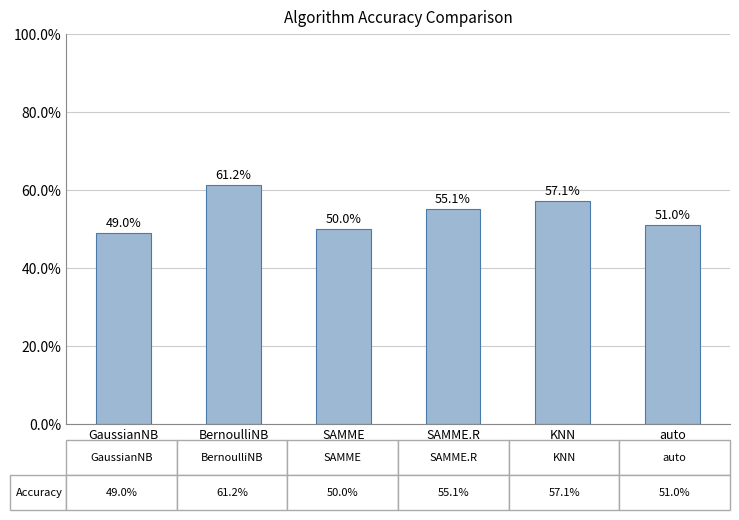

Does the chart contain any negative values?

No